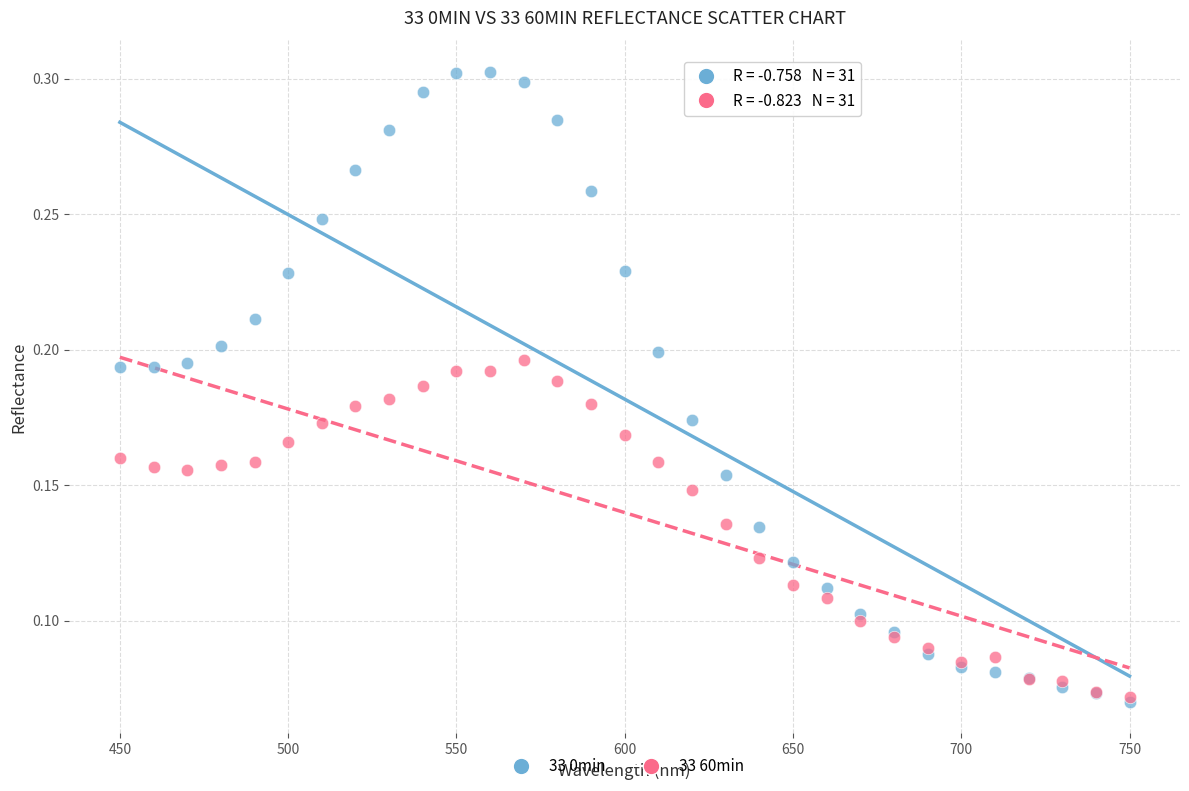

What are all the series names shown in the legend?

33 0min, 33 60min